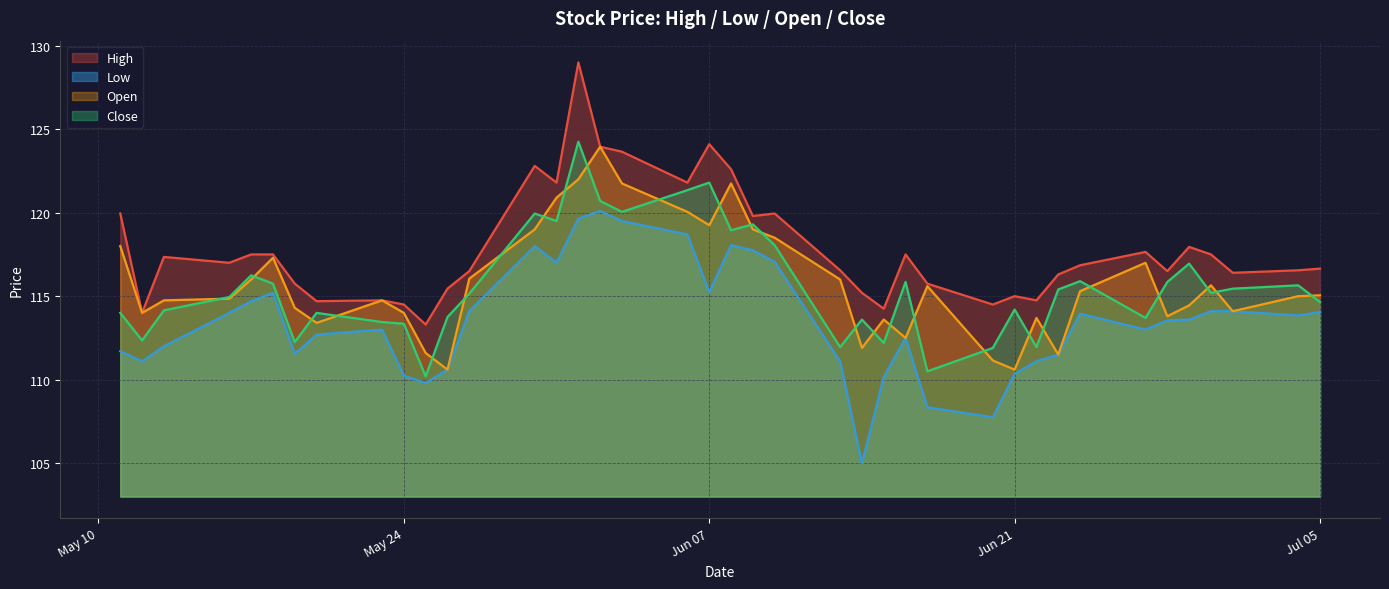

What is the maximum value for Open?

124.0